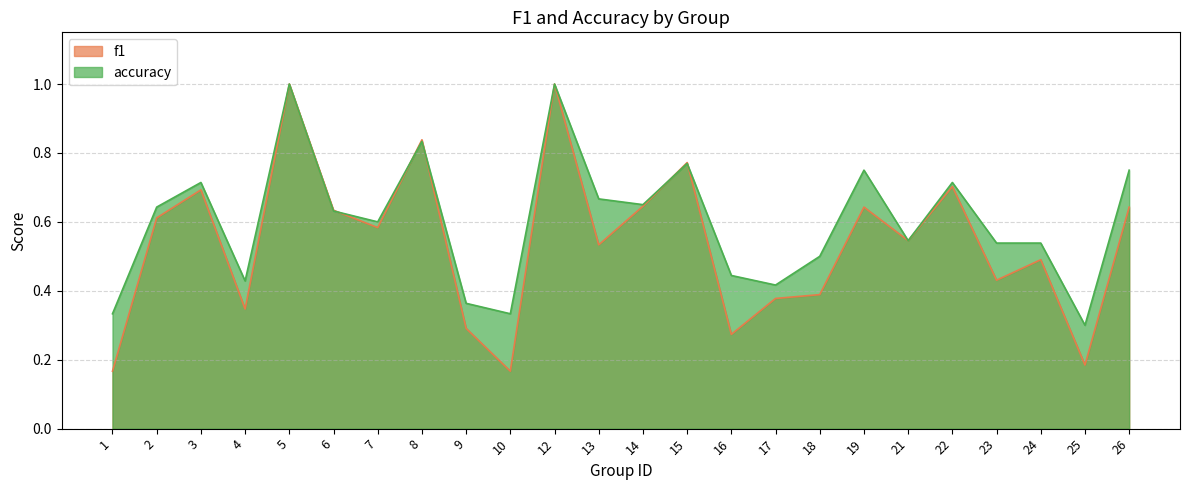

Reading right to left, extract all data points from this chart.

f1: 0.6	0.2	0.5	0.4	0.7	0.5	0.6	0.4	0.4	0.3	0.8	0.6	0.5	1.0	0.2	0.3	0.8	0.6	0.6	1.0	0.3	0.7	0.6	0.2
accuracy: 0.8	0.3	0.5	0.5	0.7	0.5	0.8	0.5	0.4	0.4	0.8	0.7	0.7	1.0	0.3	0.4	0.8	0.6	0.6	1.0	0.4	0.7	0.6	0.3